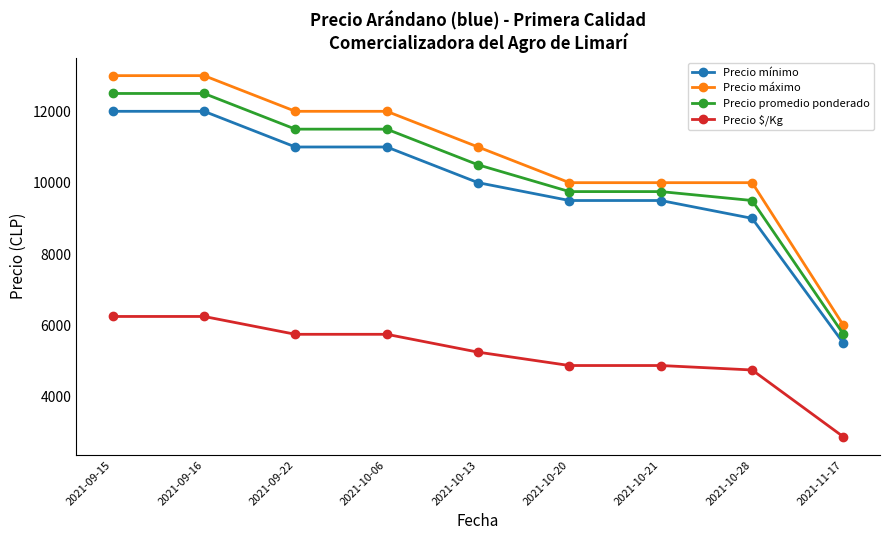

Which series changed the most between 2021-10-06 and 2021-10-21?

Precio máximo